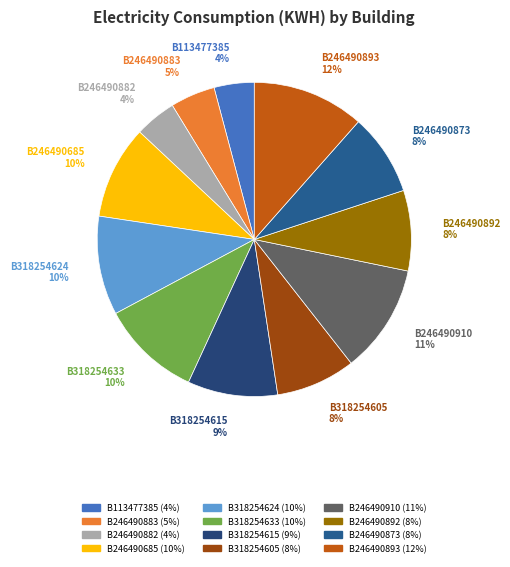

To the nearest percent, what is the combined percentage of B246490893 and B246490873?

20%